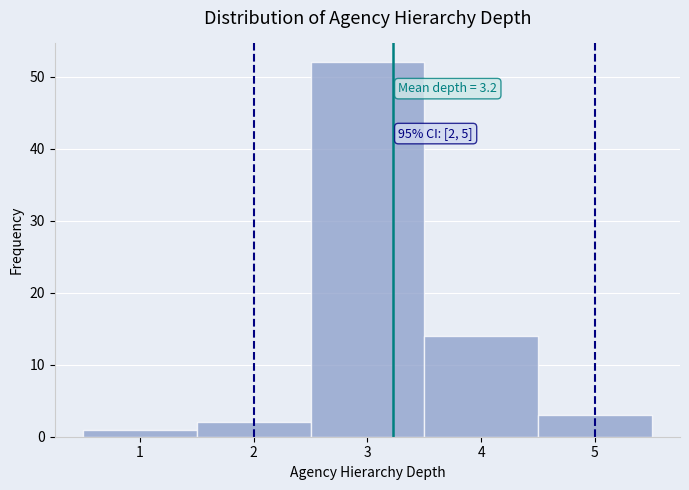

Over which range of the x-axis is the bar tallest?

2.5 to 3.5